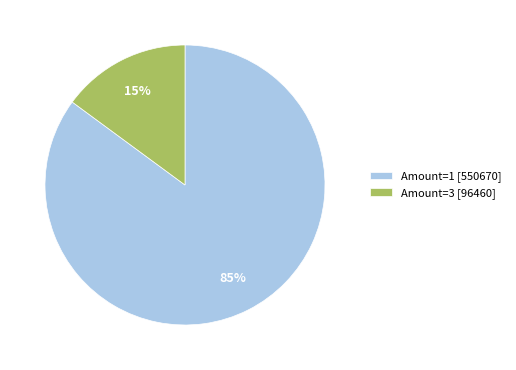

What percentage is the Amount=1 [550670] slice, to the nearest percent?

85%